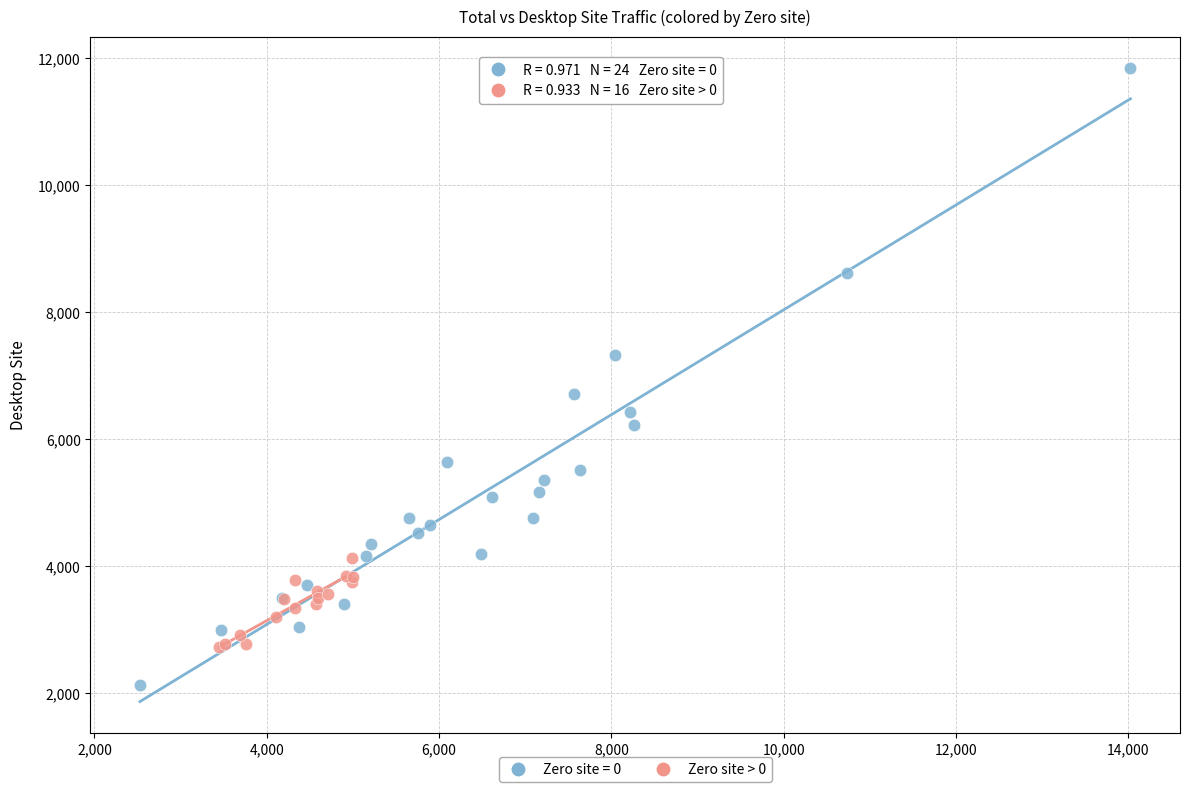

Which series contains the highest Y value?

Zero site = 0